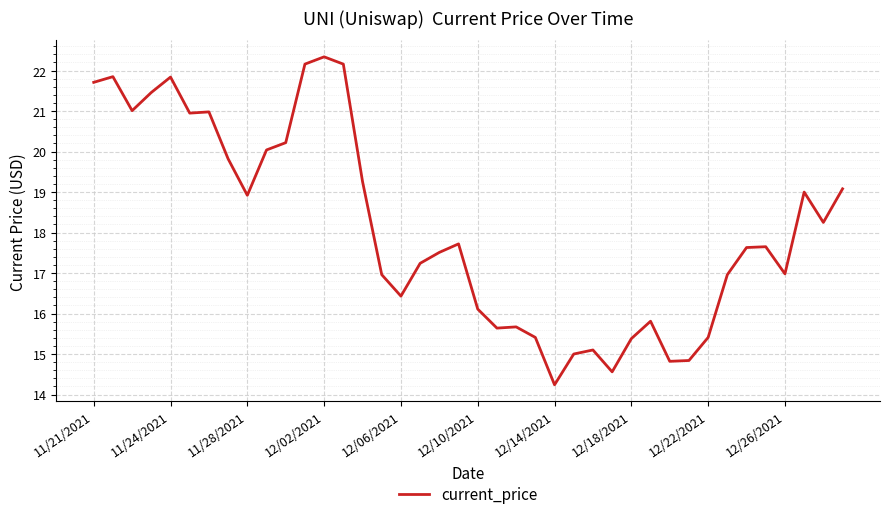

What is the difference between the maximum and minimum values?

8.1